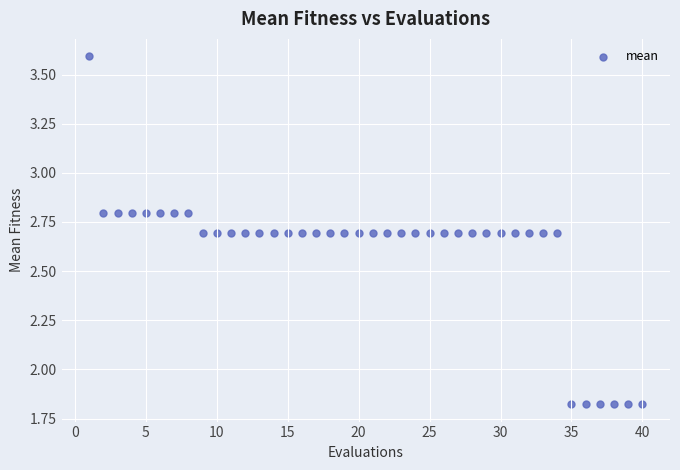

What is the range of X values (max minus min)?

39.0